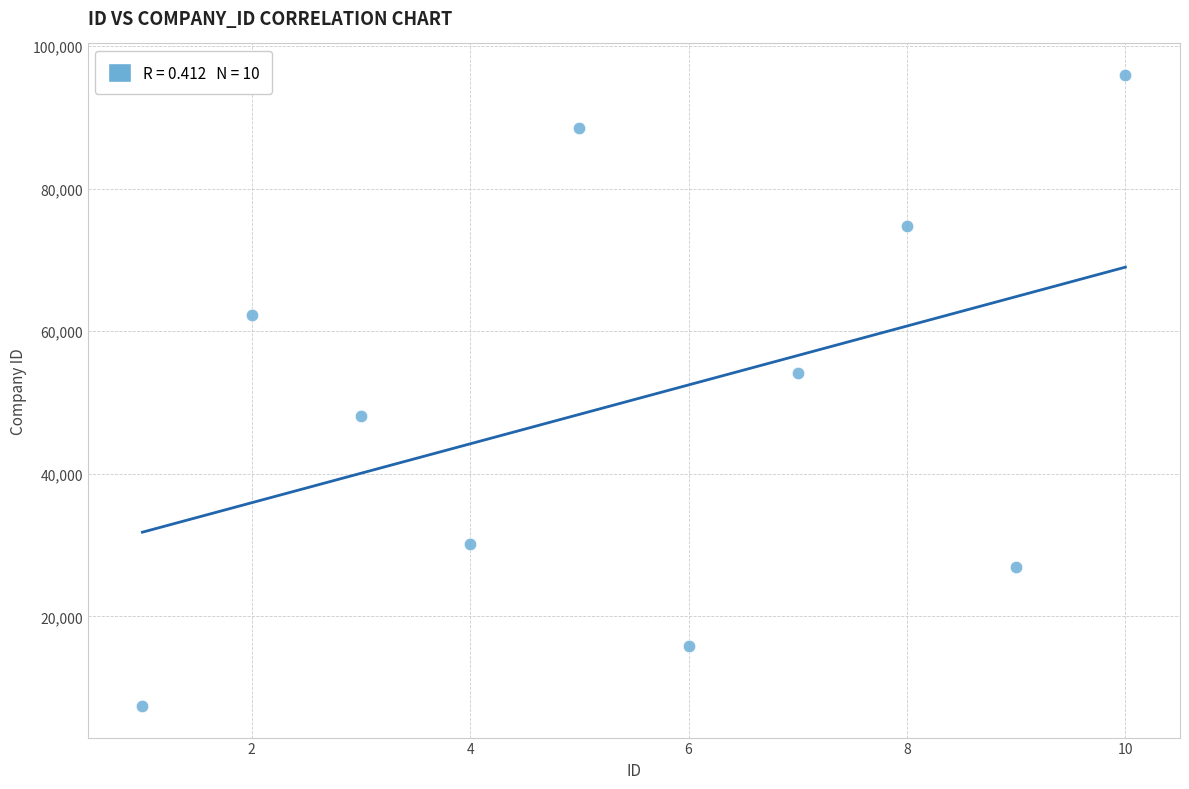

What Y value in the scatter plot is closest to 51680?

54096